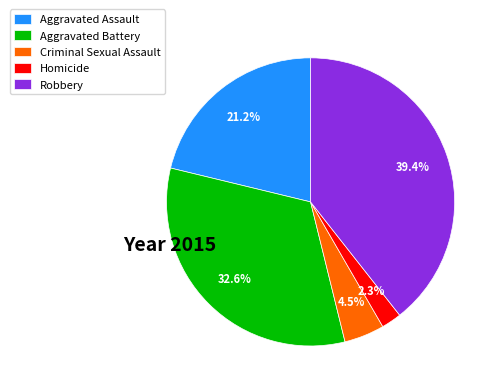

Rank the categories by value from highest to lowest.

Robbery, Aggravated Battery, Aggravated Assault, Criminal Sexual Assault, Homicide